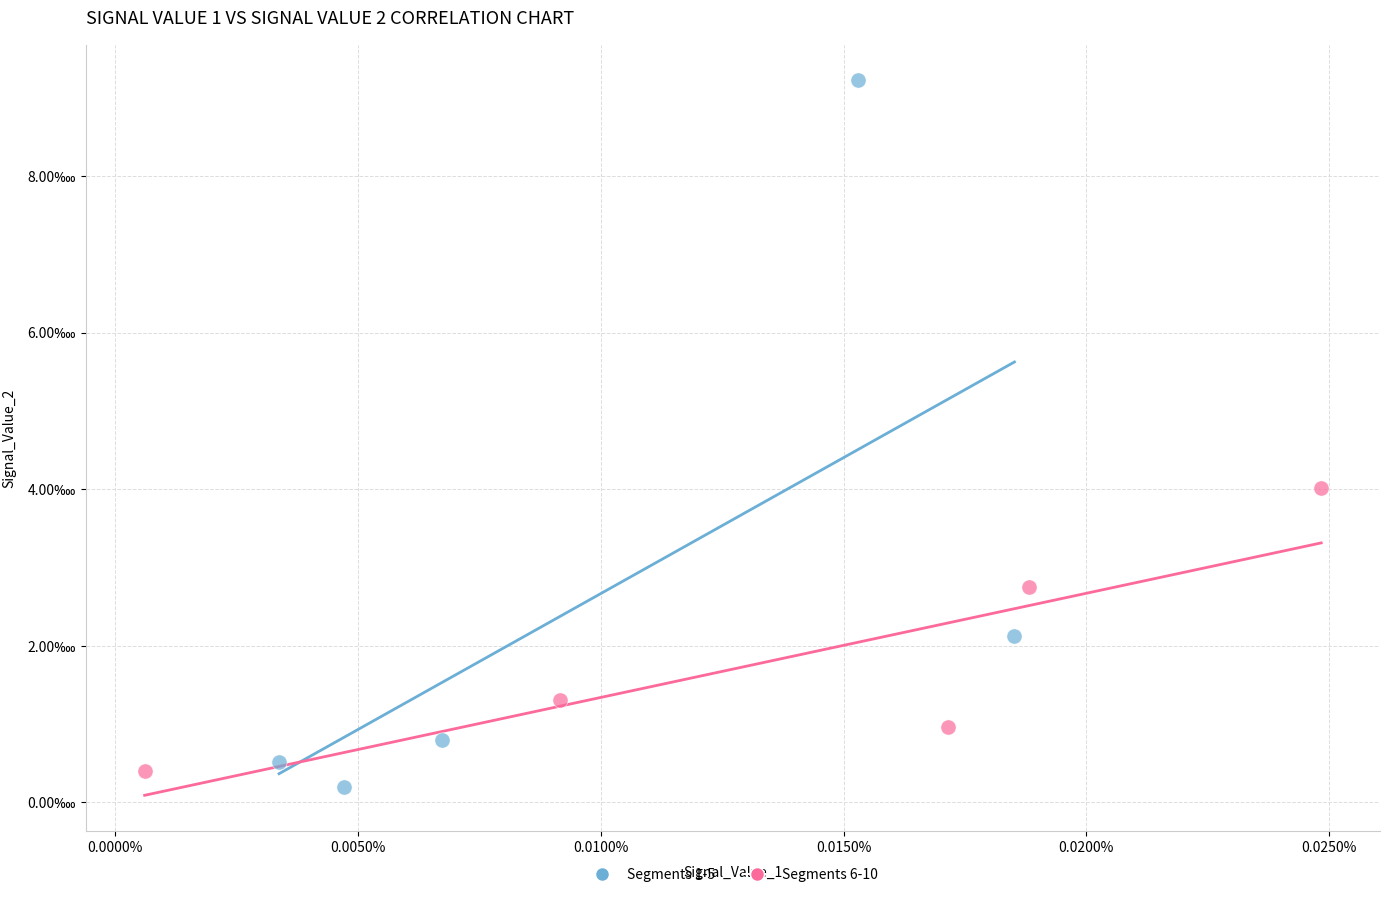

Which series contains the lowest Y value?

Segments 1-5